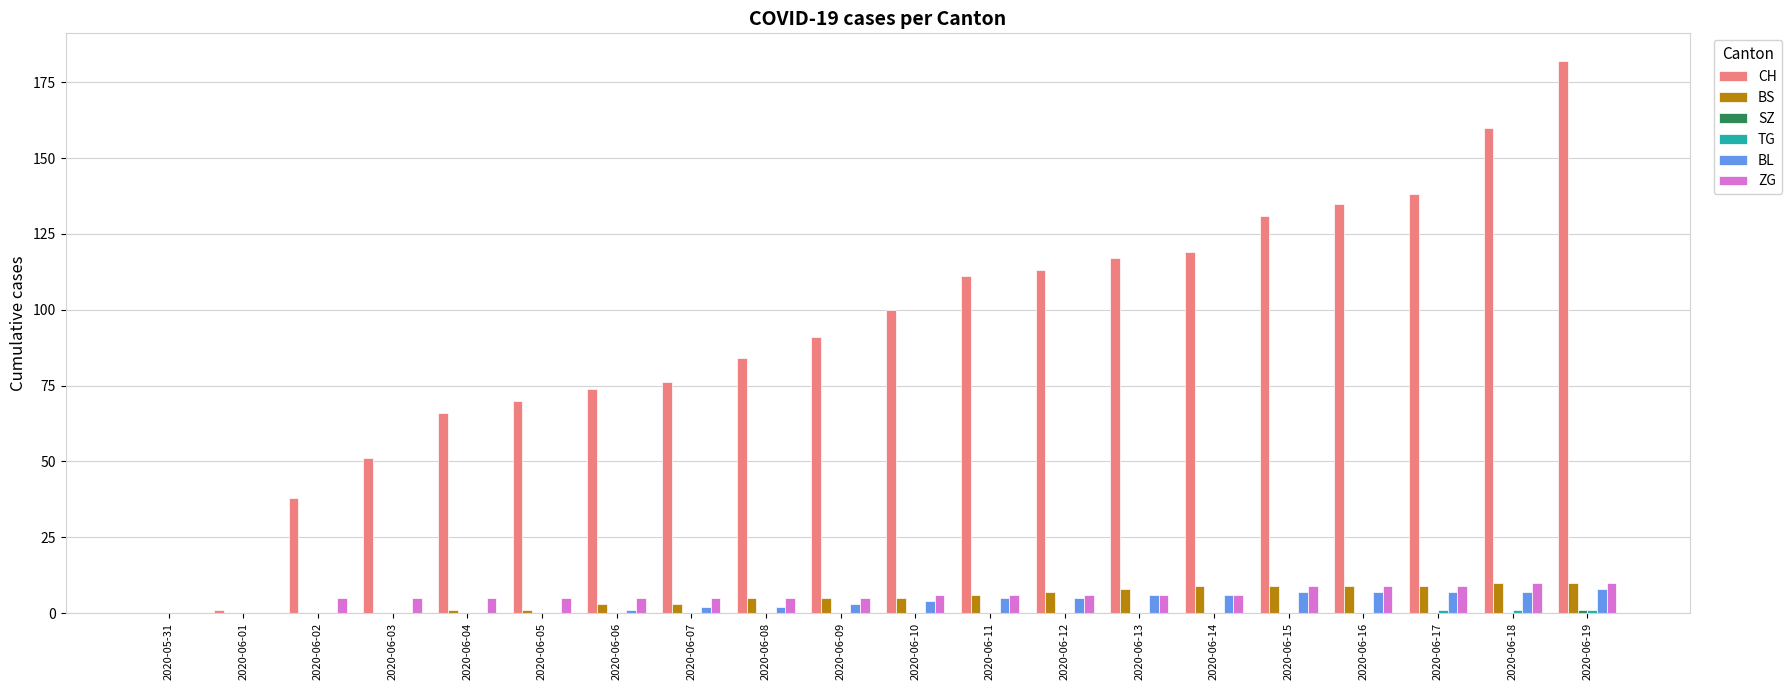

Does the chart contain stacked bars?

No